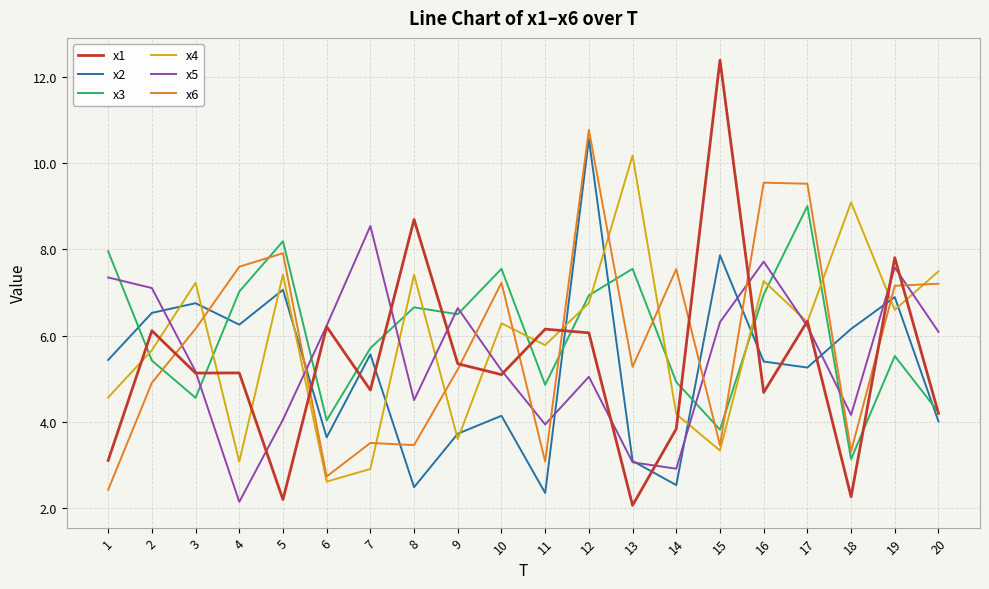

Between which two adjacent categories do x5 and x3 first intersect?

1 and 2